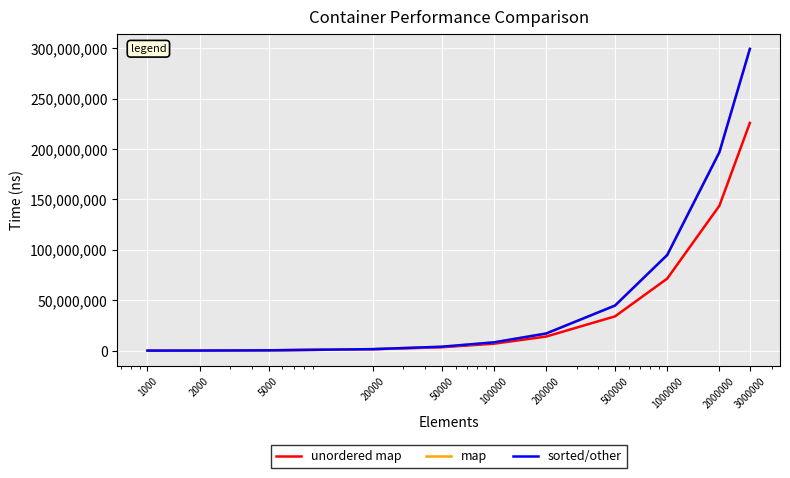

What is the greatest value displayed?

299259797